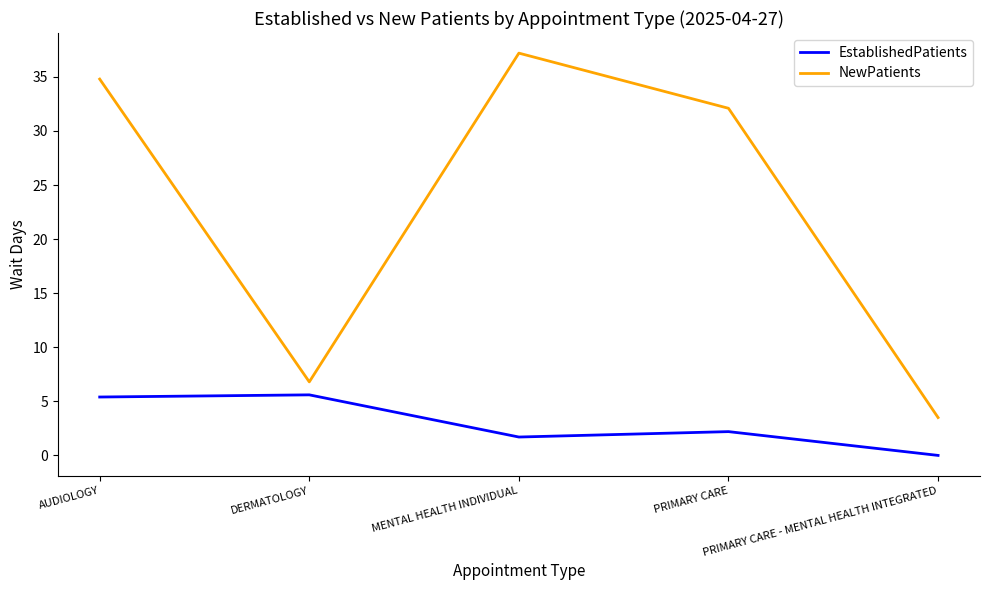

At which category is the sum across all series the highest?

AUDIOLOGY